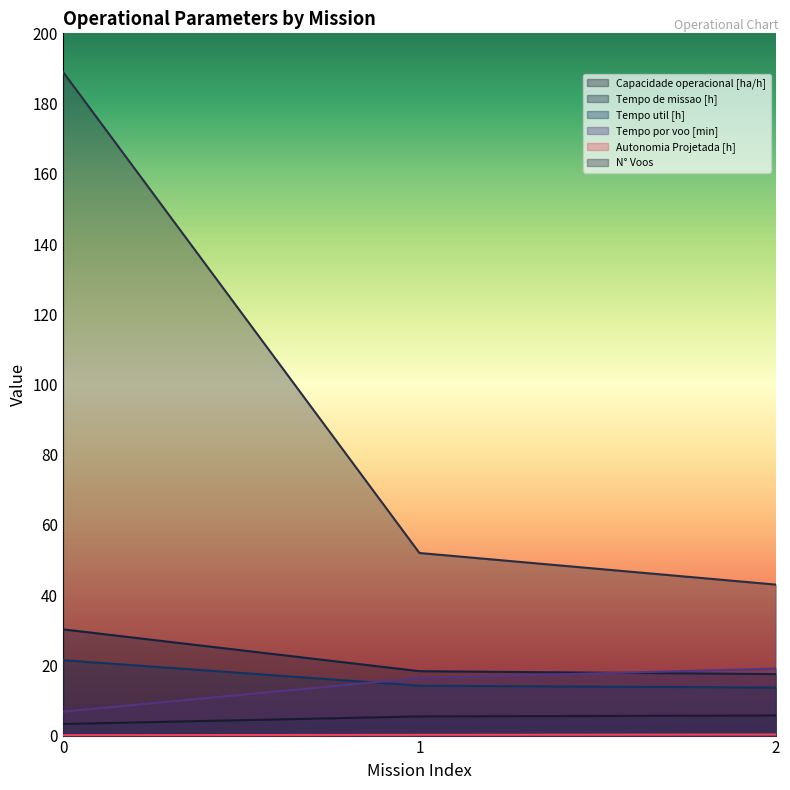

Which series has the largest total across all categories?

N° Voos